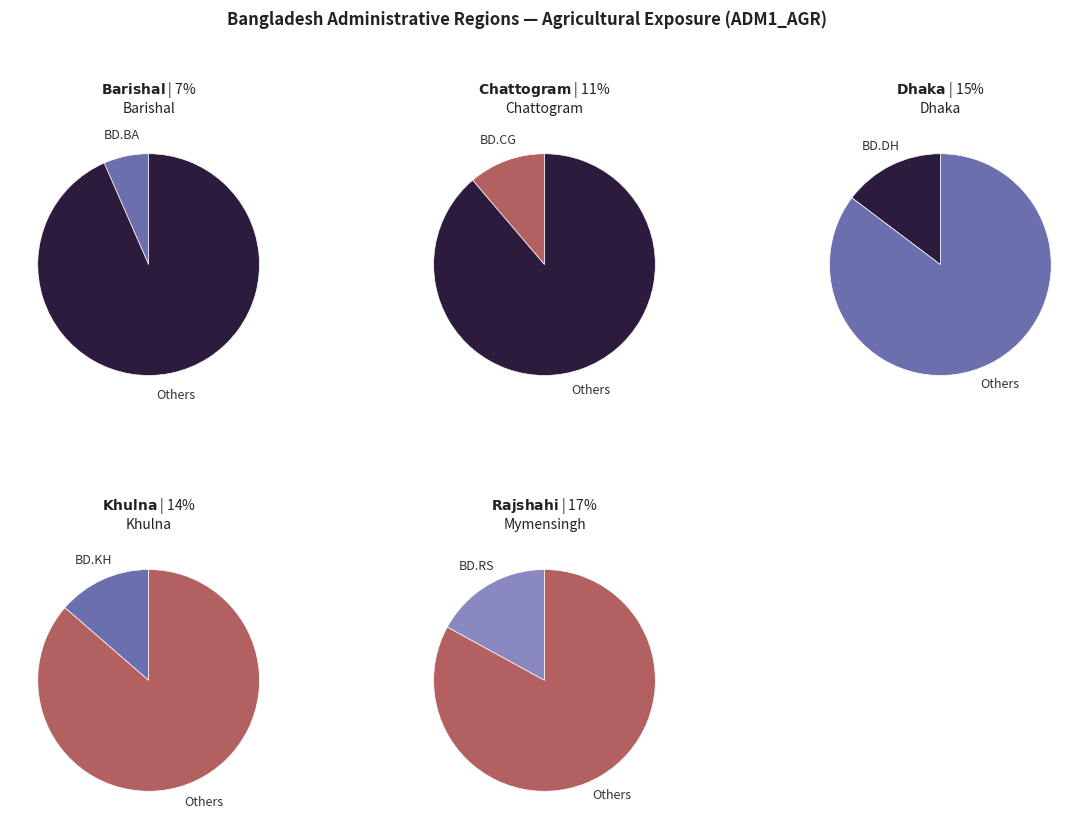

Does any single category account for the majority?

No